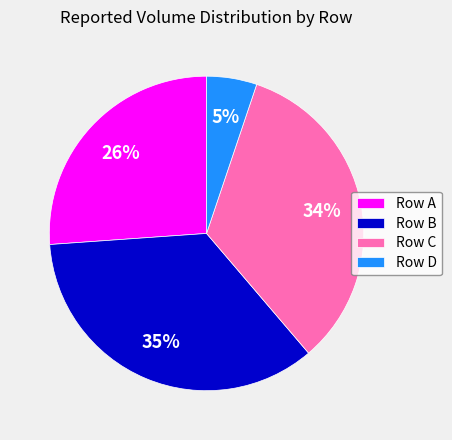

To the nearest percent, what is the average slice percentage?

25%